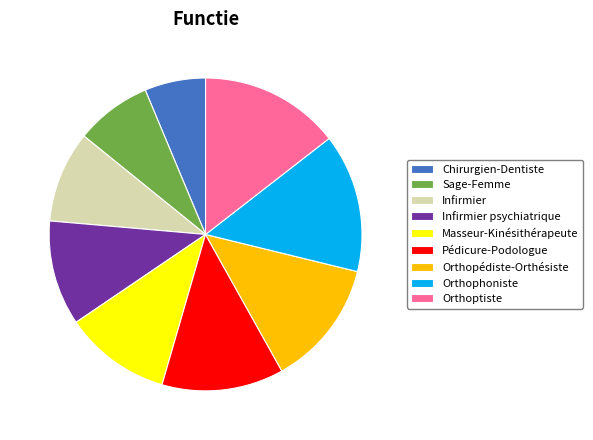

Do Sage-Femme and Orthoptiste together represent more than half of the pie?

No